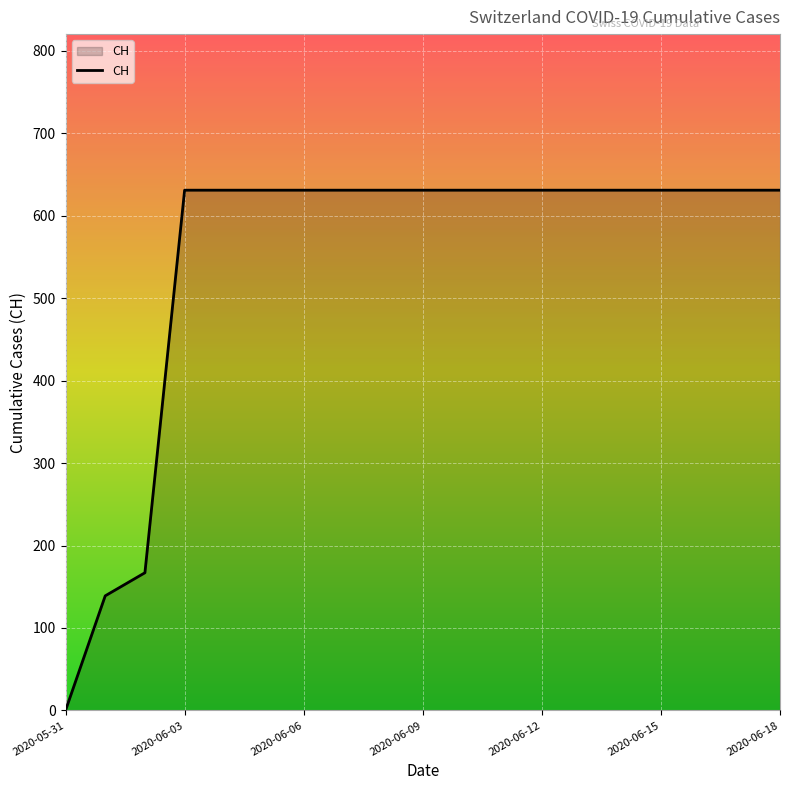

What is the difference between the maximum and minimum values?

631